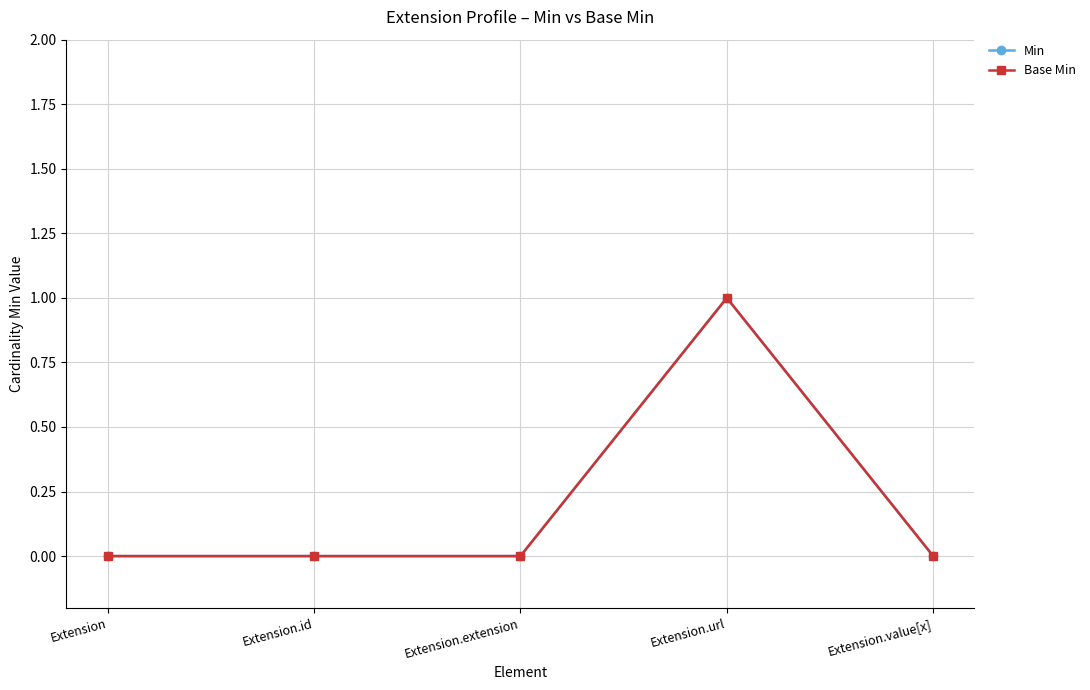

Does the chart have visible grid lines?

Yes